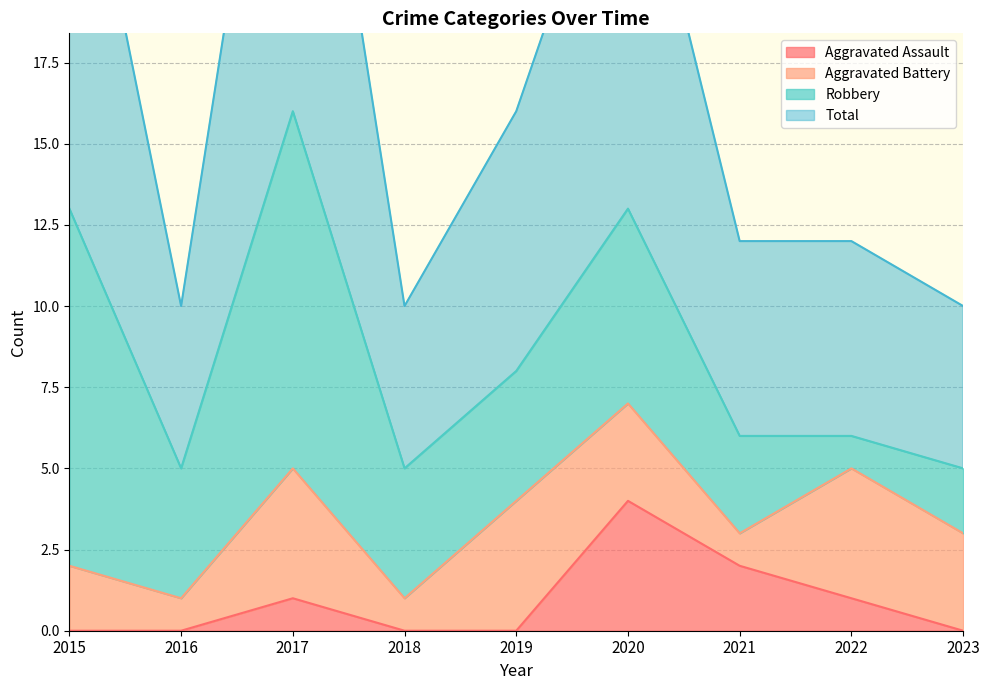

What is the highest value of the Aggravated Assault series?

4